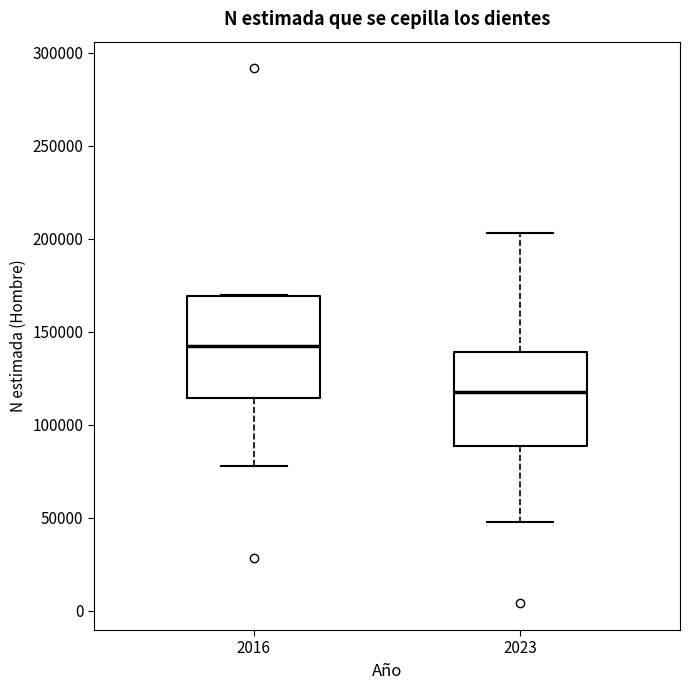

Reading left to right, read every box against the y-axis: the position of its median line, the range the box covers, and the ends of its whiskers. The values are not printed on the chart, so give them approximately, as read against the axis.

2016: median 140000, box 115000 to 170000, whiskers 80000 to 170000
2023: median 115000, box 90000 to 140000, whiskers 45000 to 205000